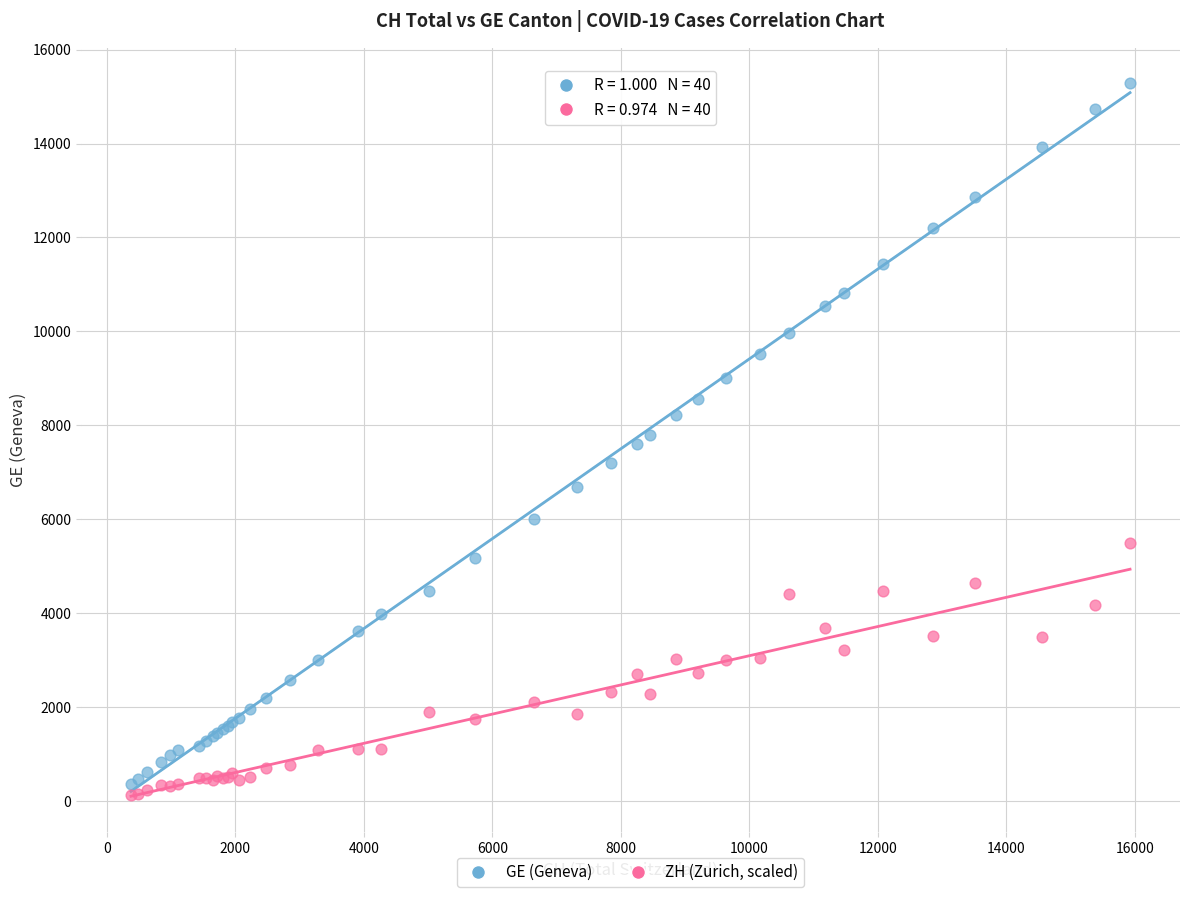

Which series has the widest spread of Y values?

GE (Geneva)